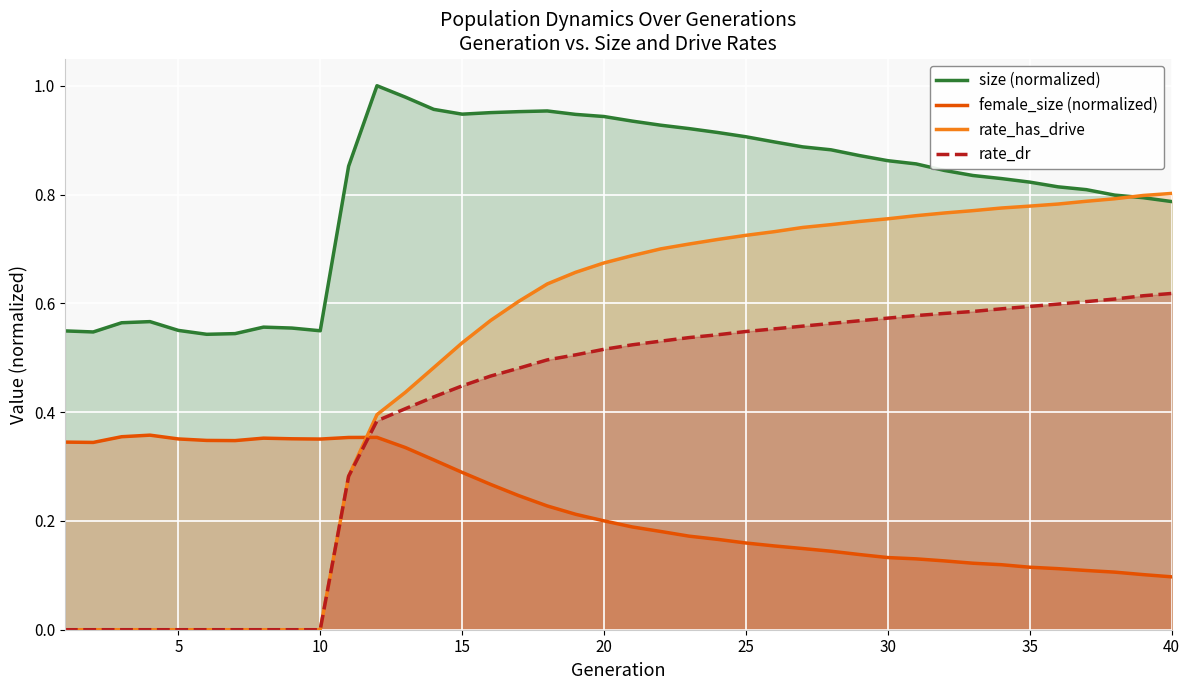

What is the spread (max minus min) of values at 27?

0.7